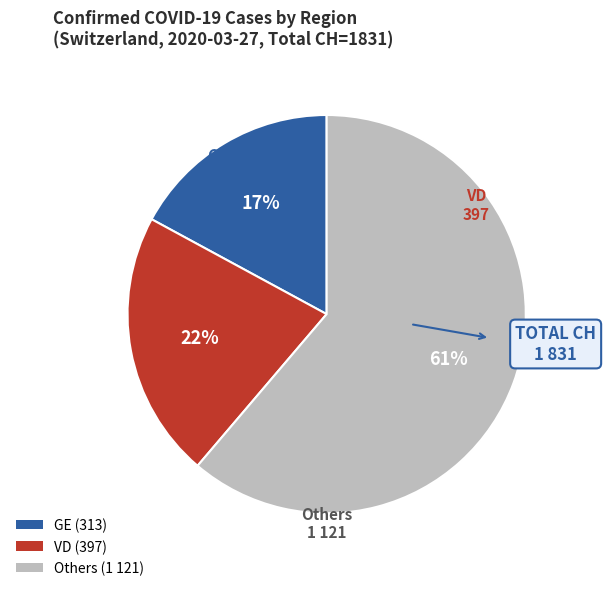

Does any single category account for the majority?

Yes